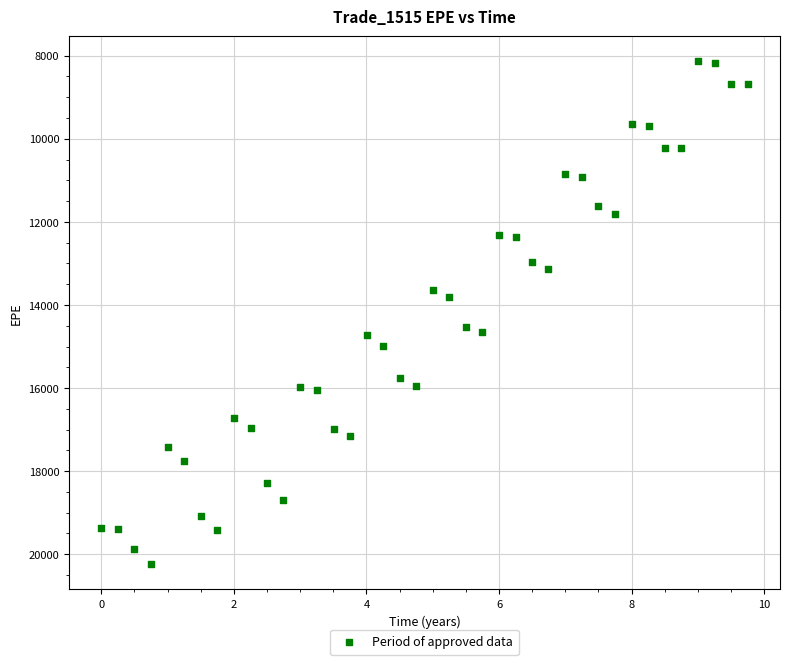

What is the range of Y values (max minus min)?

12101.2